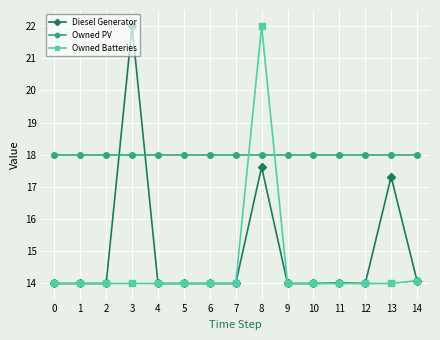

What is the total value across all series at 10?

46.0